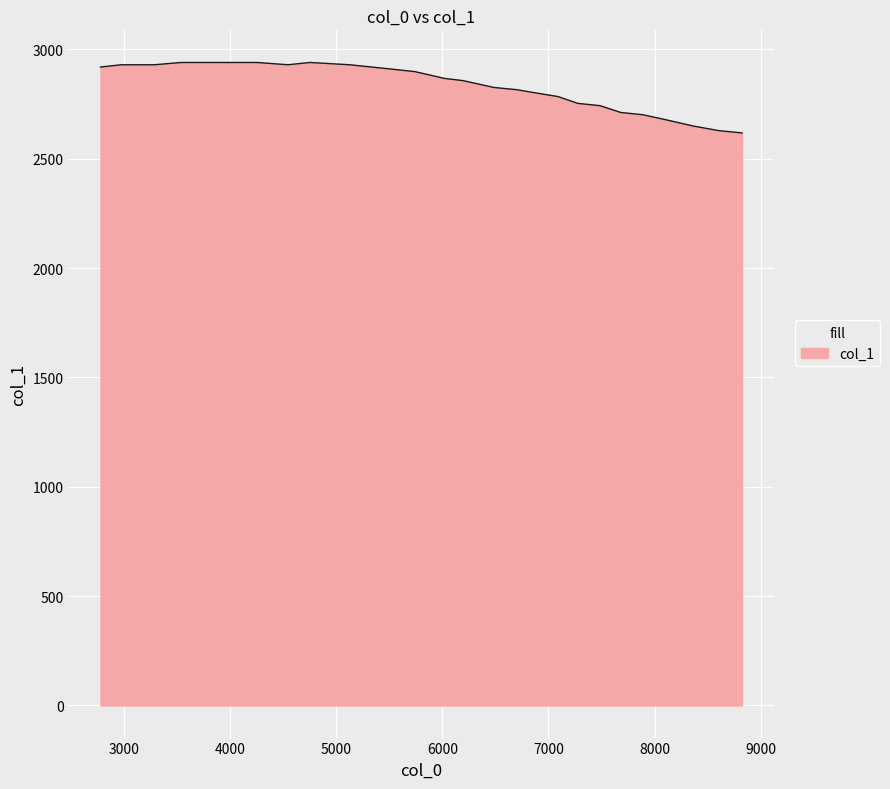

What is the difference between the maximum and minimum values?

322.1